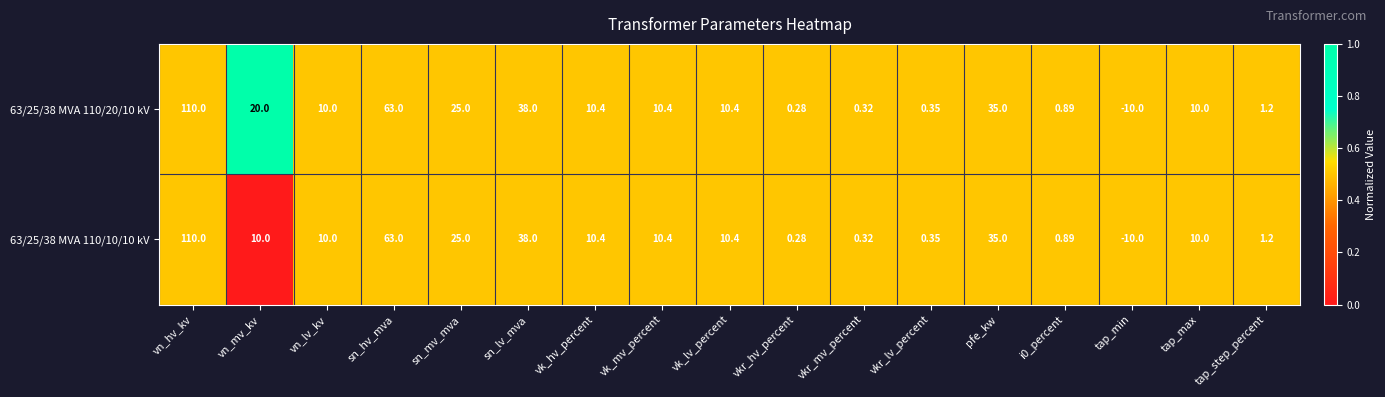

Which category has the lowest value in the 63/25/38 MVA 110/20/10 kV series?

tap_min